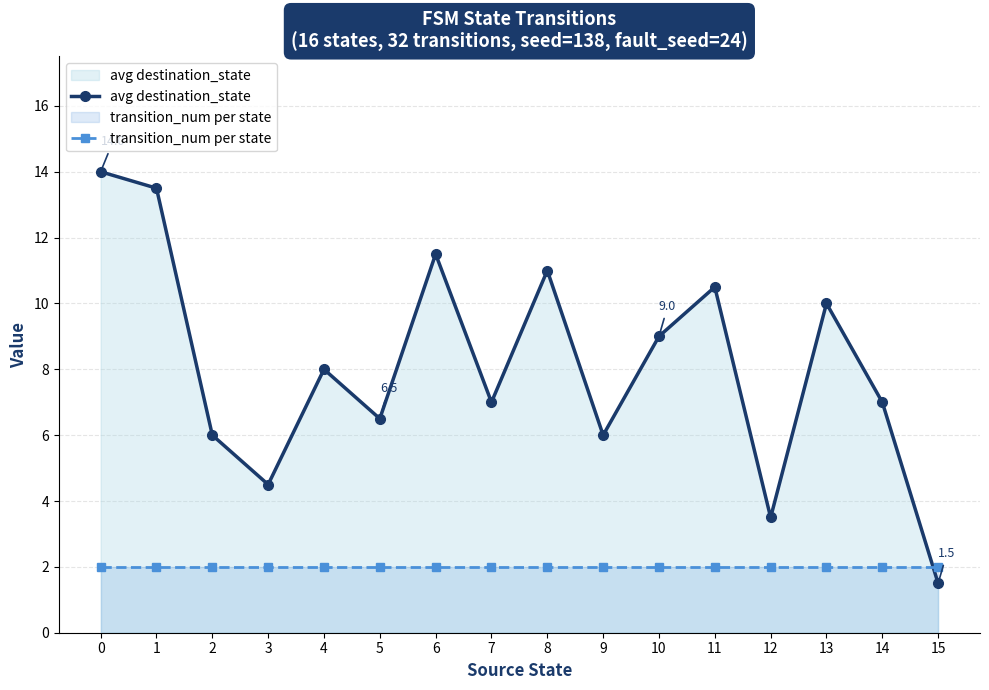

Where do transition_num per state and avg destination_state first cross each other?

14 and 15